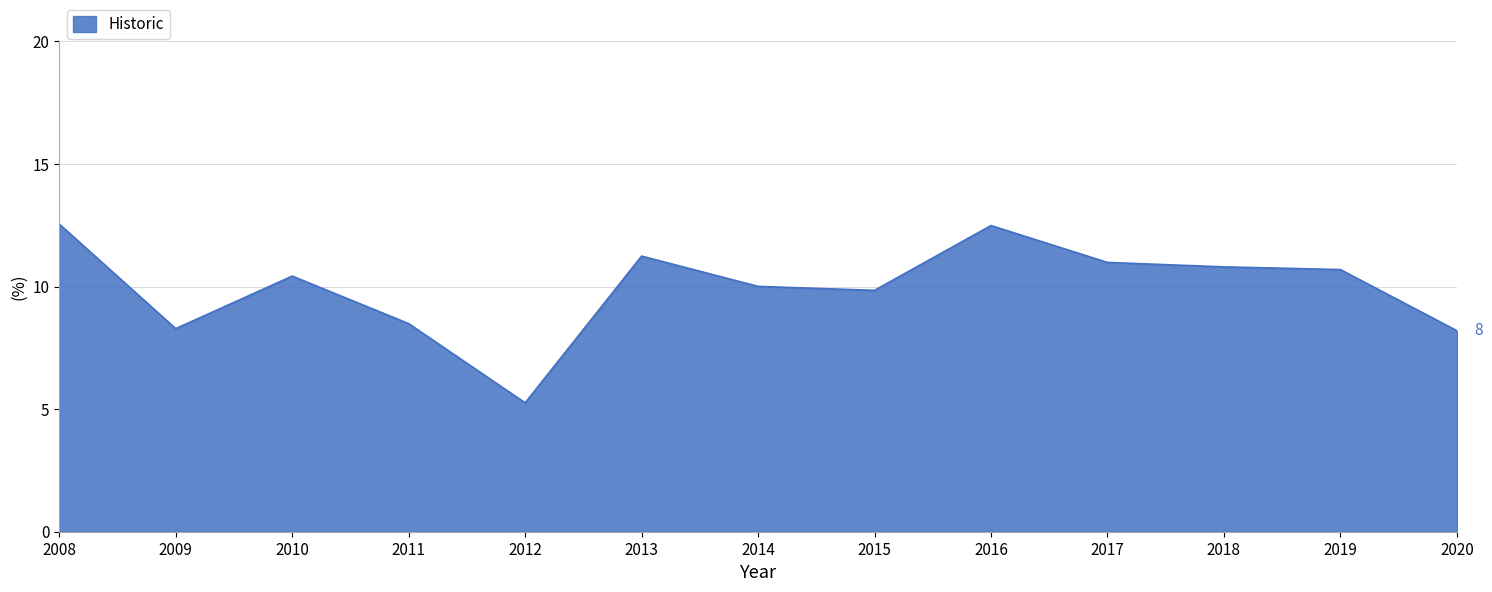

What is the sum of all values?

129.3